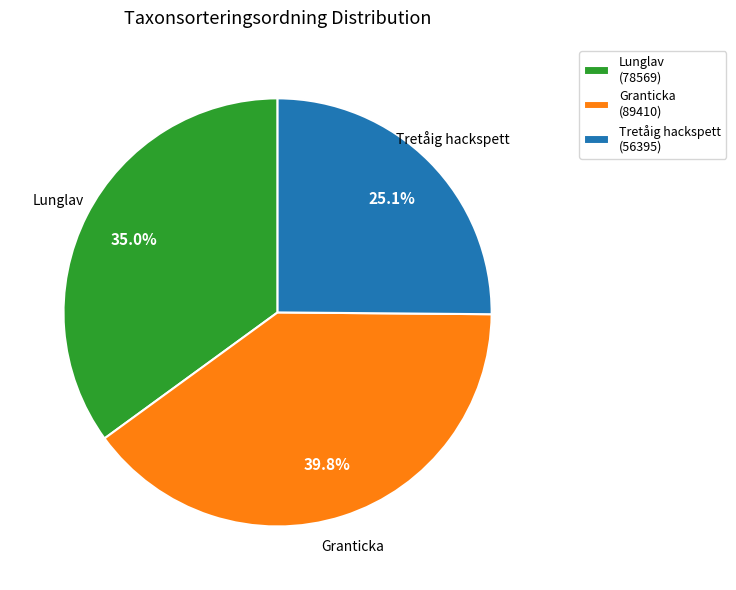

Which category has the smallest portion of the pie?

Tretåig hackspett (56395)